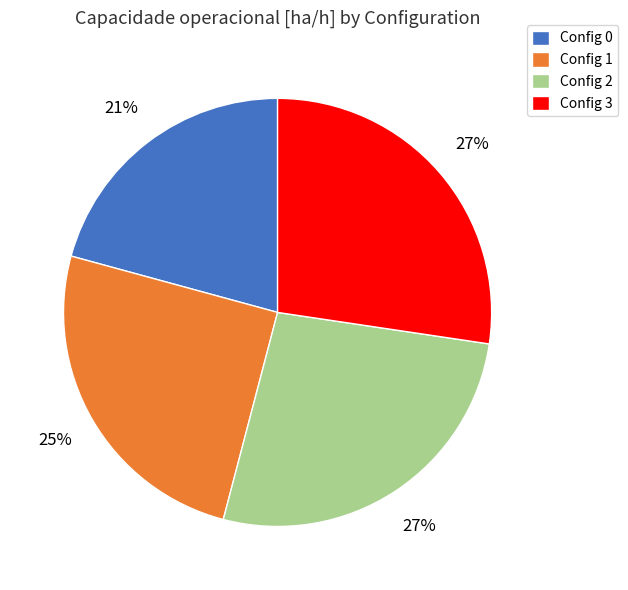

To the nearest percent, what is the difference between the Config 1 and Config 3 slice percentages?

2%